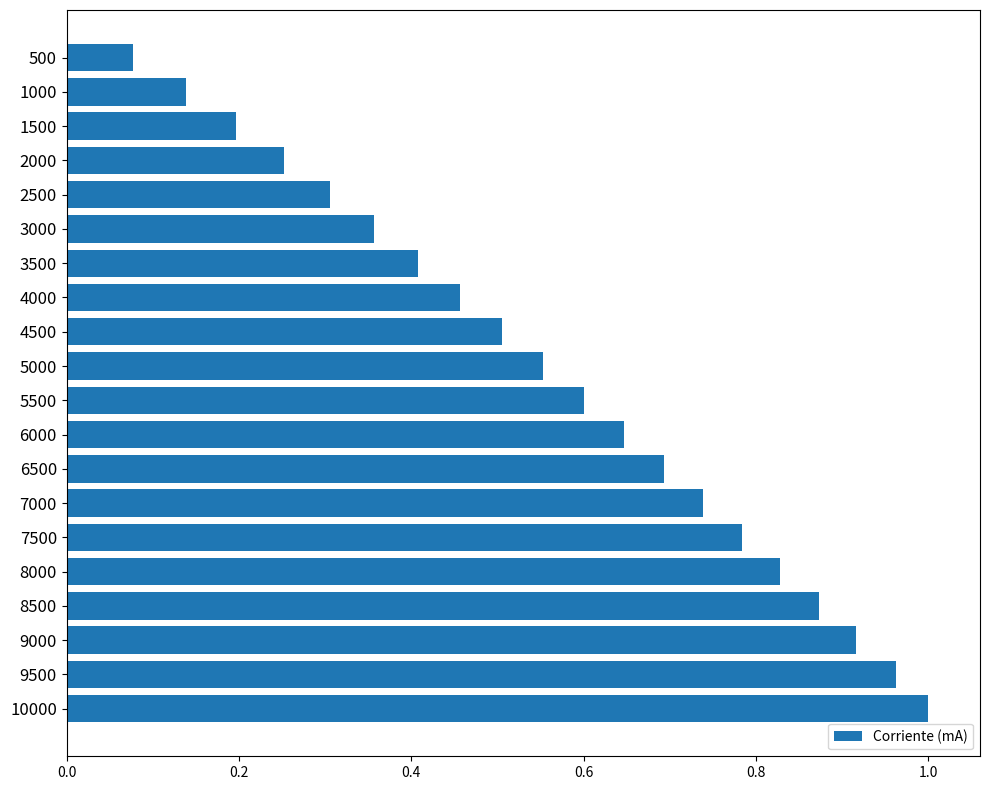

How many data points does each series have?

20